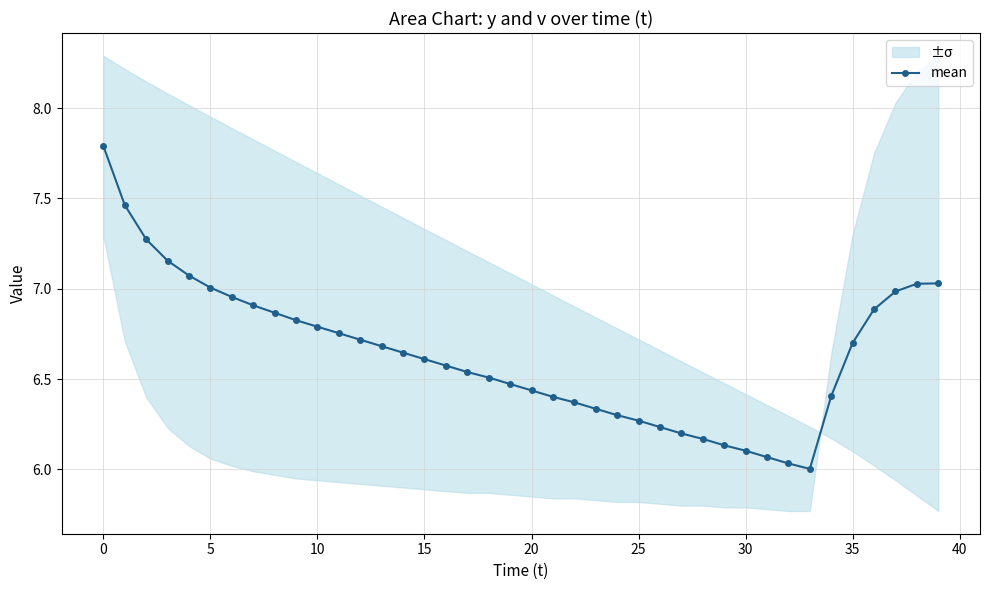

The mean series shows 10.9 at 35. True or false?

False